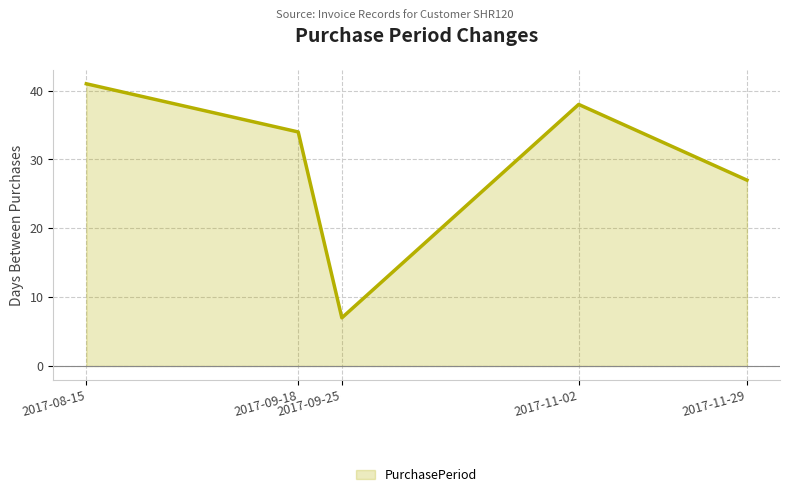

What is the average value?

29